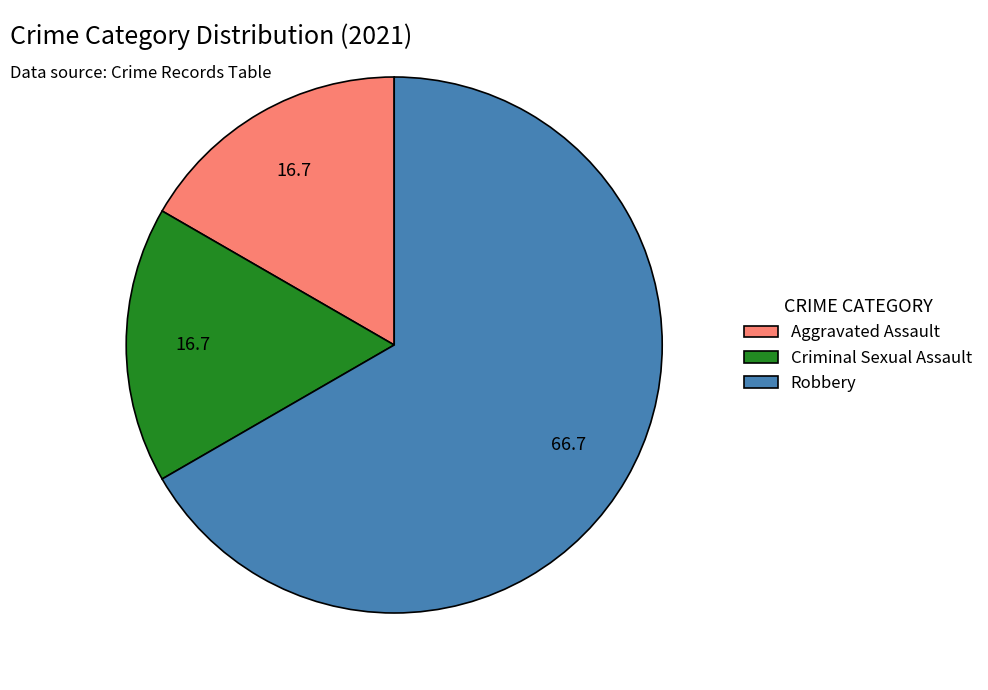

True or false: Criminal Sexual Assault accounts for 10% of the total.

False